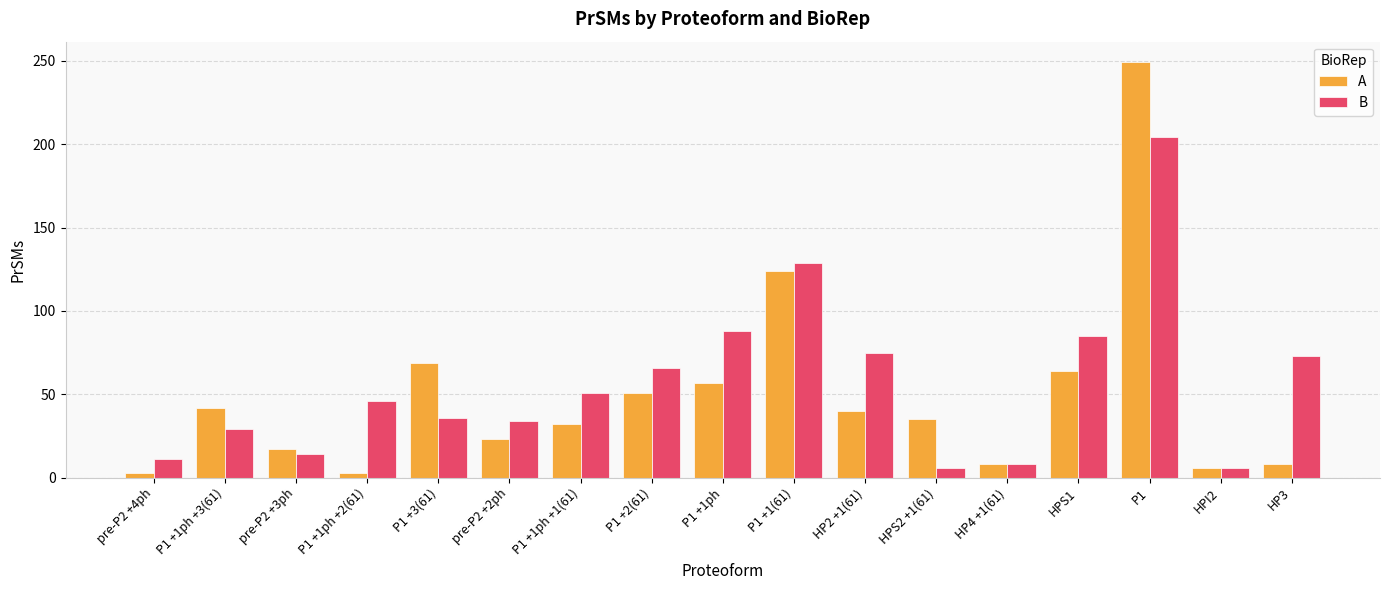

What is the label of the 14th bar from the right?

P1 +1ph +2(61)